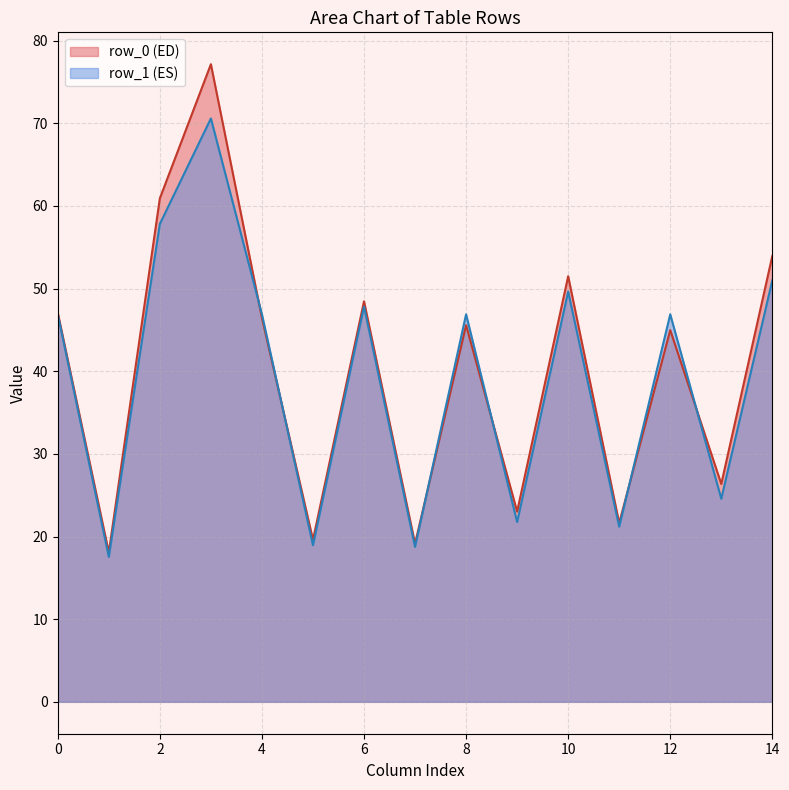

Count the number of categories in the chart.

15